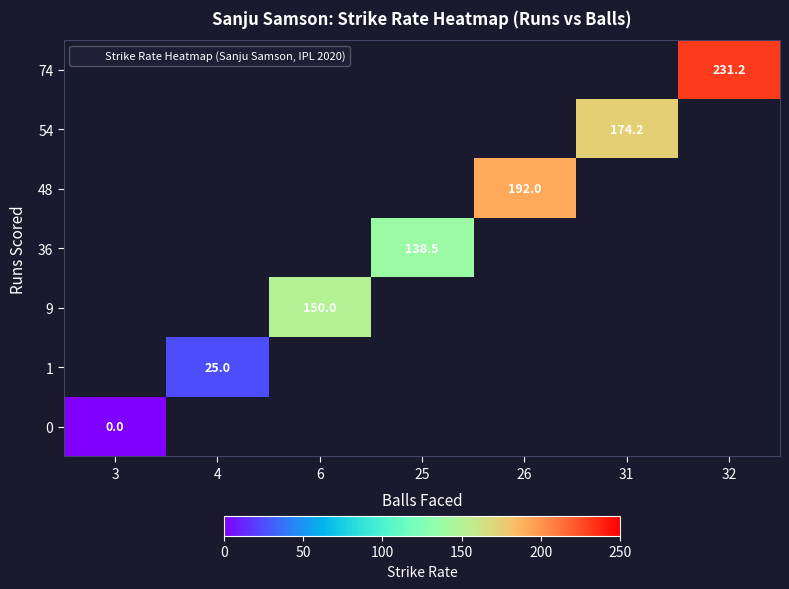

True or false: 9 has a value of 48.2 at 6.

False